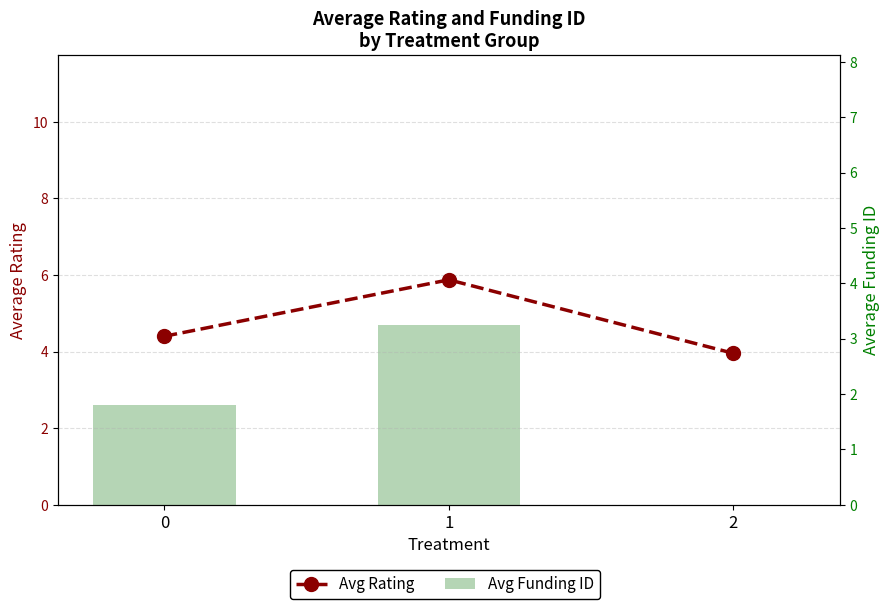

What are all the series names shown in the legend?

Avg Rating, Avg Funding ID